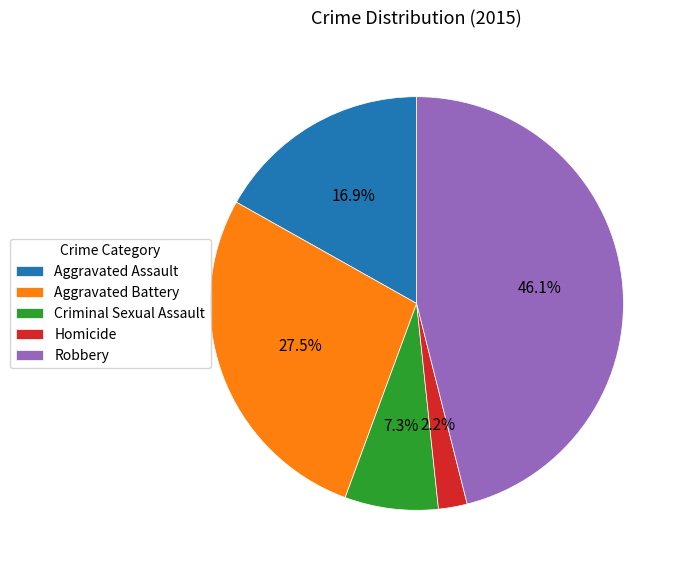

Between Aggravated Battery and Homicide, which is larger?

Aggravated Battery